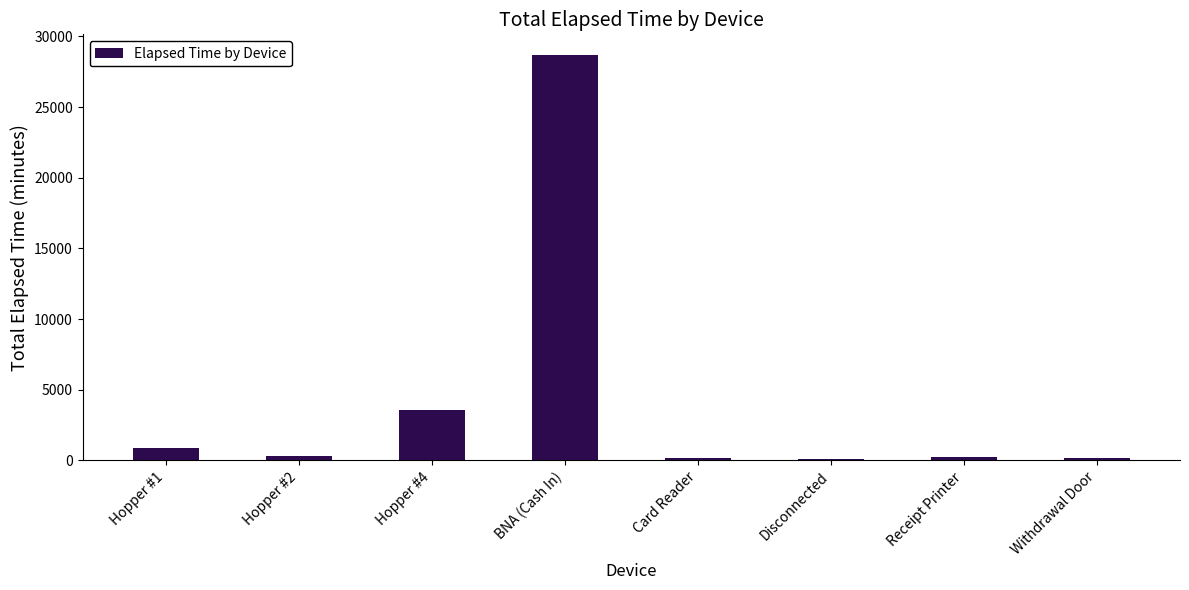

True or false: the data shows 5062 at Hopper #4.

False